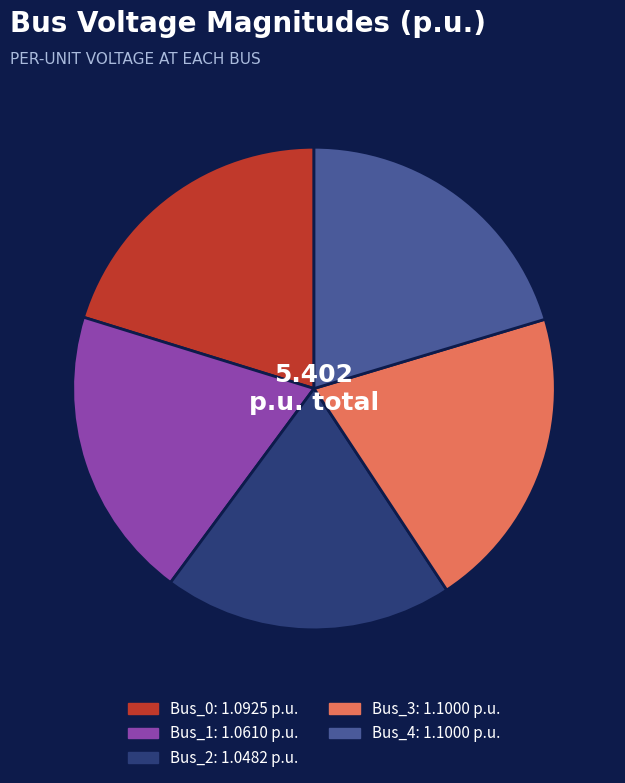

Does Bus_1 represent more than half of the total?

No